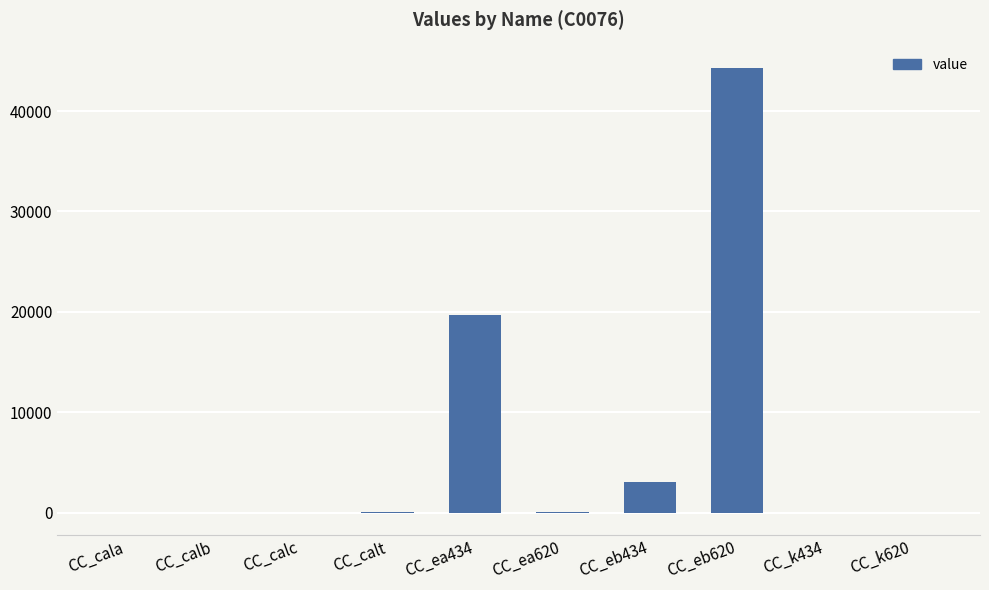

How many values exceed 10?

5